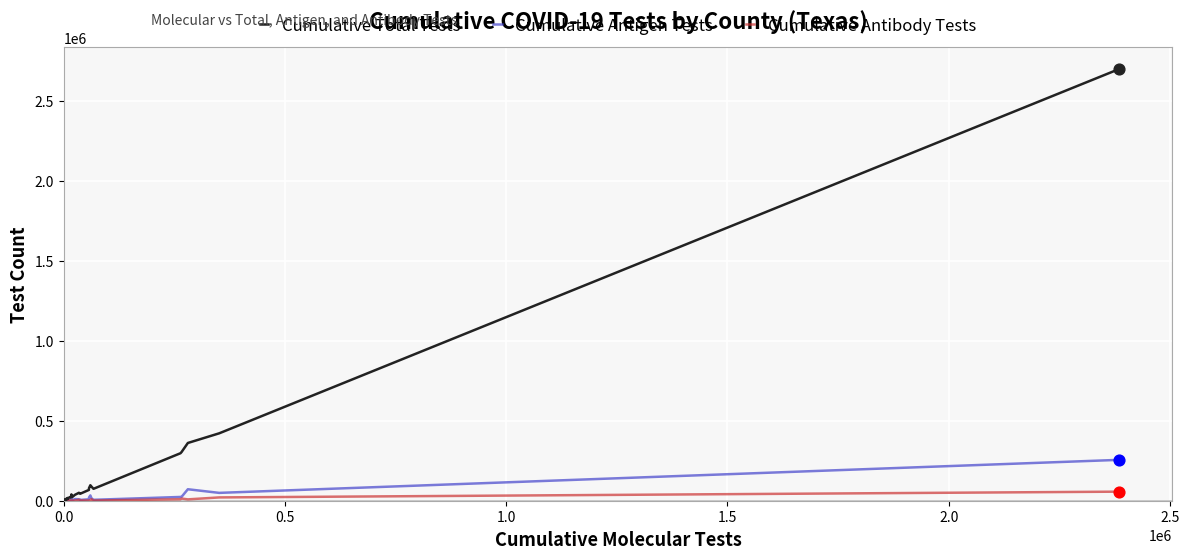

What are all the series names shown in the legend?

Cumulative Total Tests, Cumulative Antigen Tests, Cumulative Antibody Tests